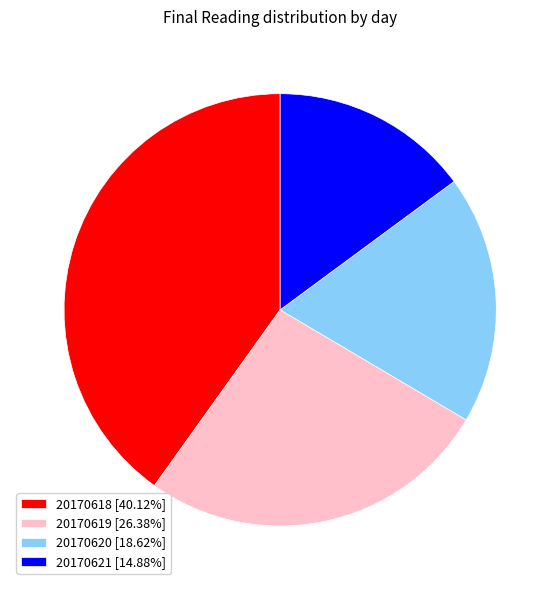

What is the ratio of the value at 20170620 [18.62%] to the value at 20170618 [40.12%]?

0.5